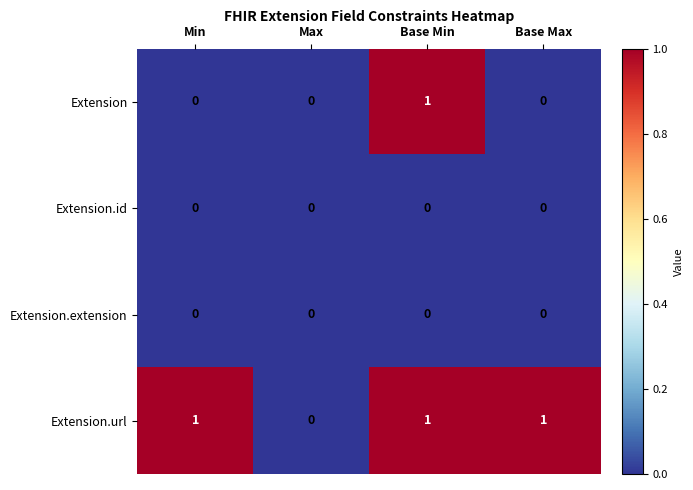

Between Base Min and Base Max, which series saw the biggest shift?

Extension